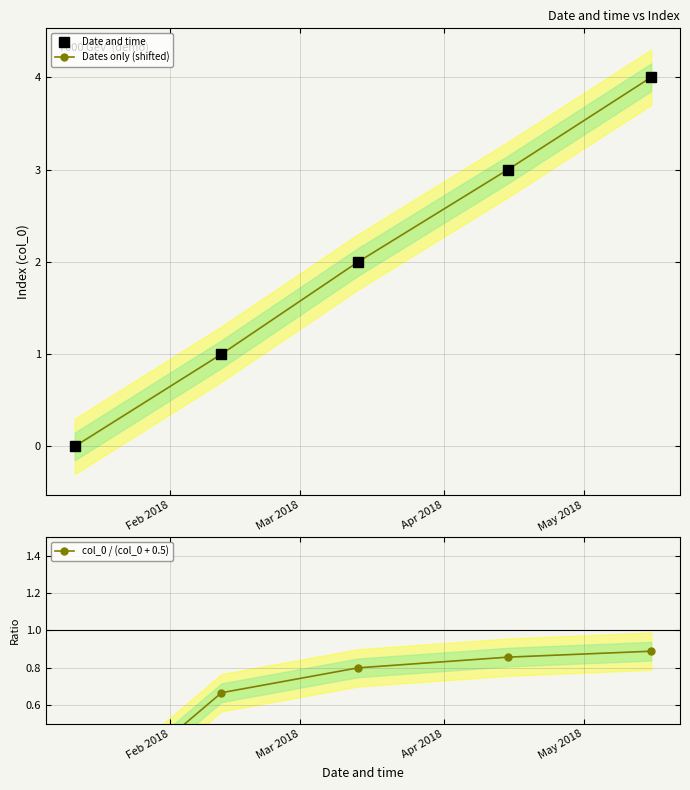

Does the chart have visible grid lines?

Yes